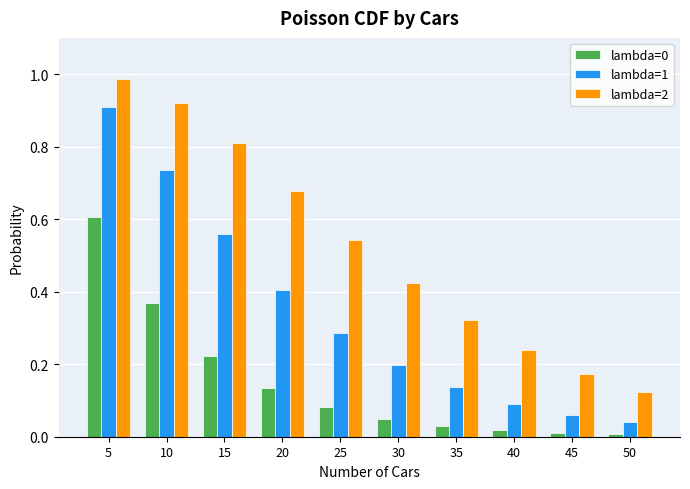

List the labels in order of lambda=2 value, largest first.

5, 10, 15, 20, 25, 30, 35, 40, 45, 50